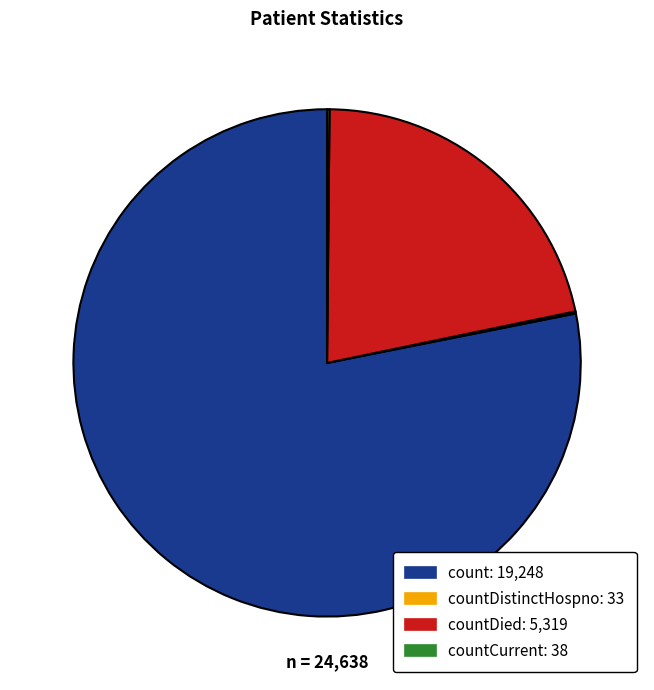

Is there a majority slice in this chart?

Yes